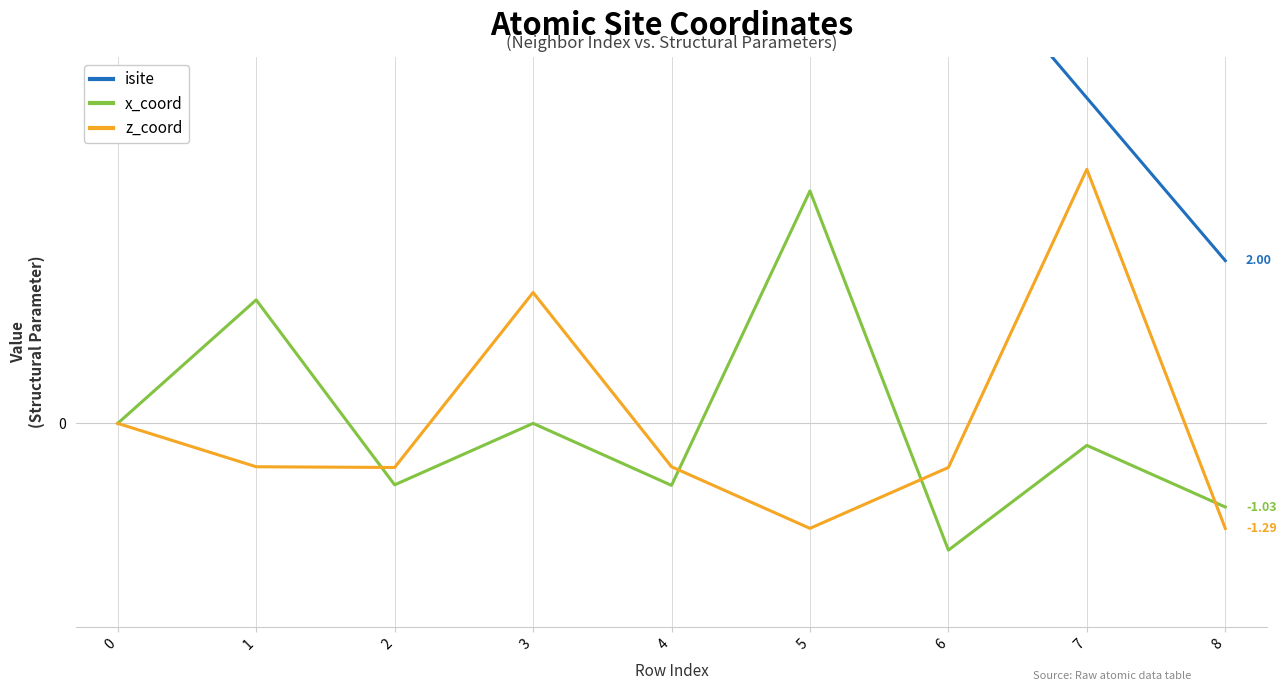

Reading right to left, transcribe all the data shown in this chart.

isite: 8=2.0	7=4.0	6=6.0	5=9.0	4=34.0	3=21.0	2=35.0	1=32.0	0=11.0
x_coord: 8=-1.0	7=-0.3	6=-1.6	5=2.9	4=-0.8	3=-0.0	2=-0.8	1=1.5	0=0.0
z_coord: 8=-1.3	7=3.1	6=-0.5	5=-1.3	4=-0.5	3=1.6	2=-0.5	1=-0.5	0=0.0